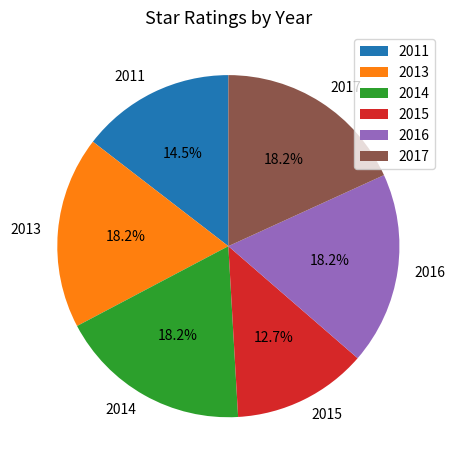

Which category has the smallest portion of the pie?

2015